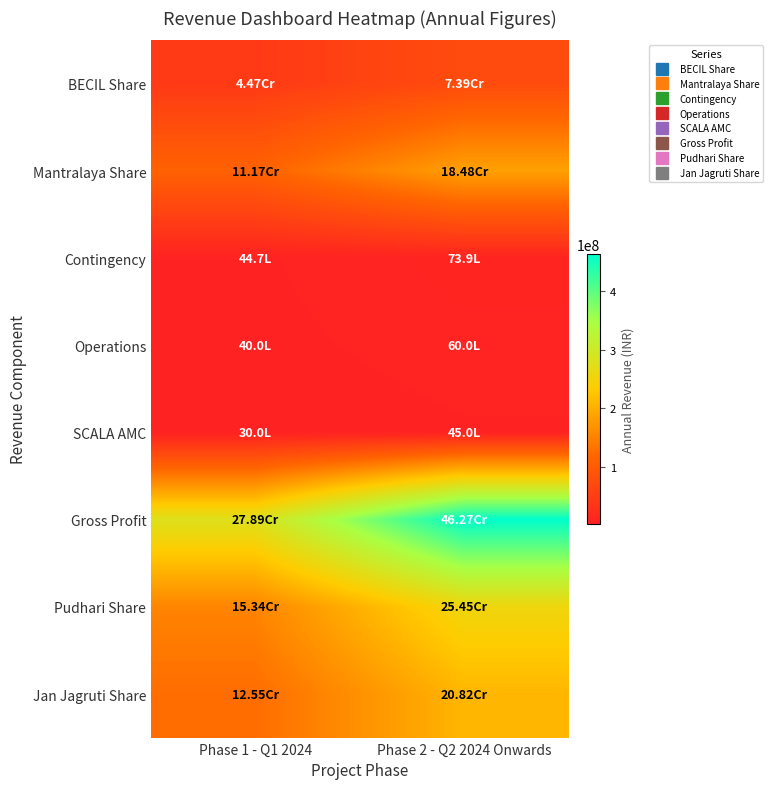

What is the total value across all series at Phase 2 - Q2 2024 Onwards?

1202024160